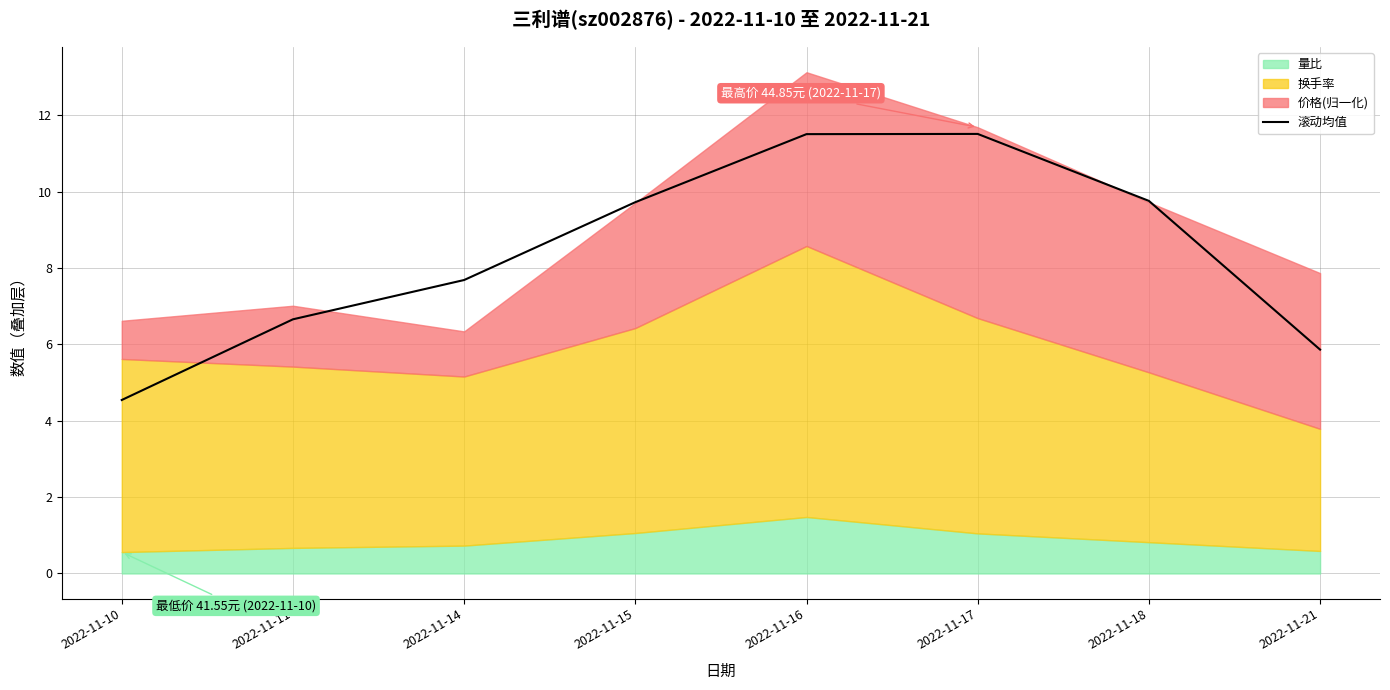

What is the smallest value displayed?

4.5